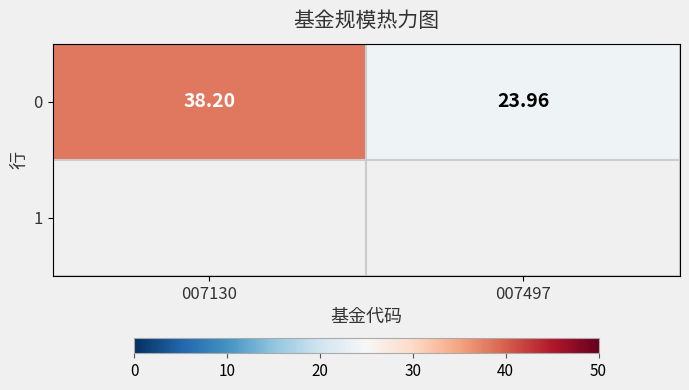

What is the sum of all values?

62.2